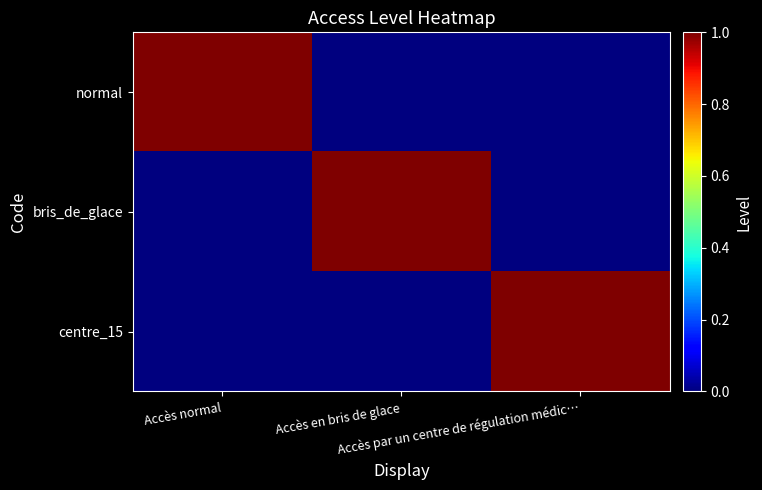

At how many categories does at least one series exceed 0?

3